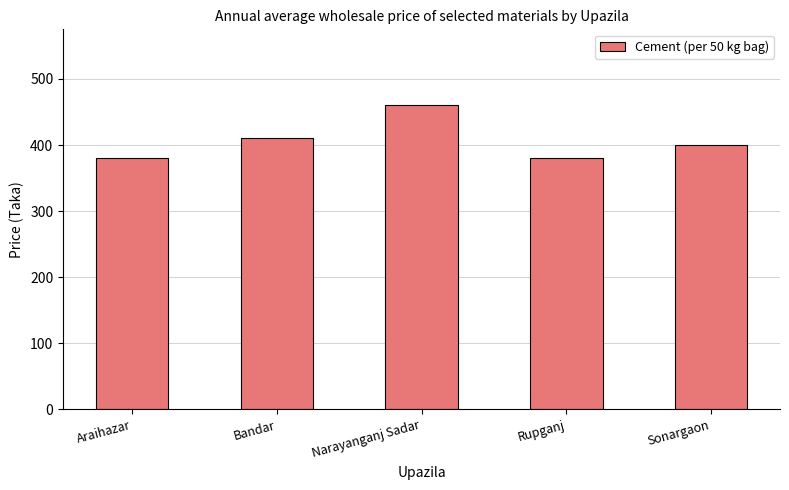

How many data points does each series have?

5